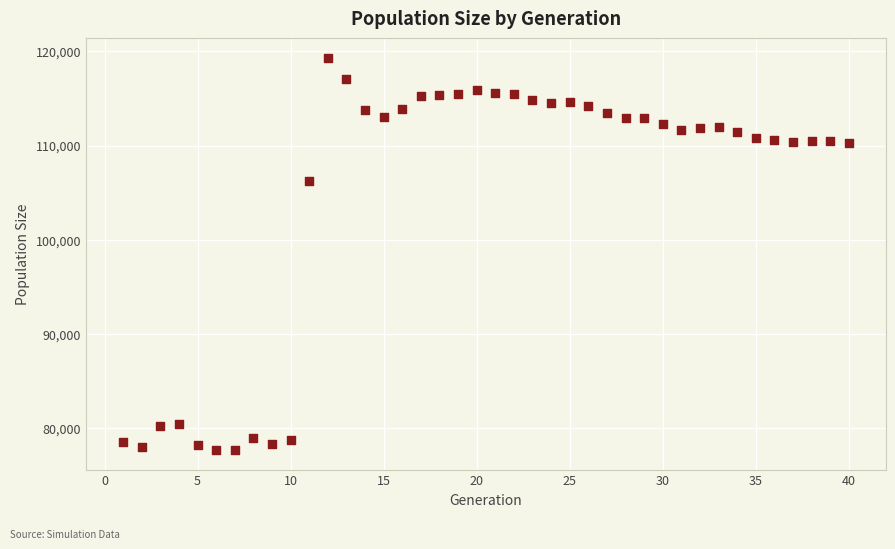

What Y value in the scatter plot is closest to 98468?

106287